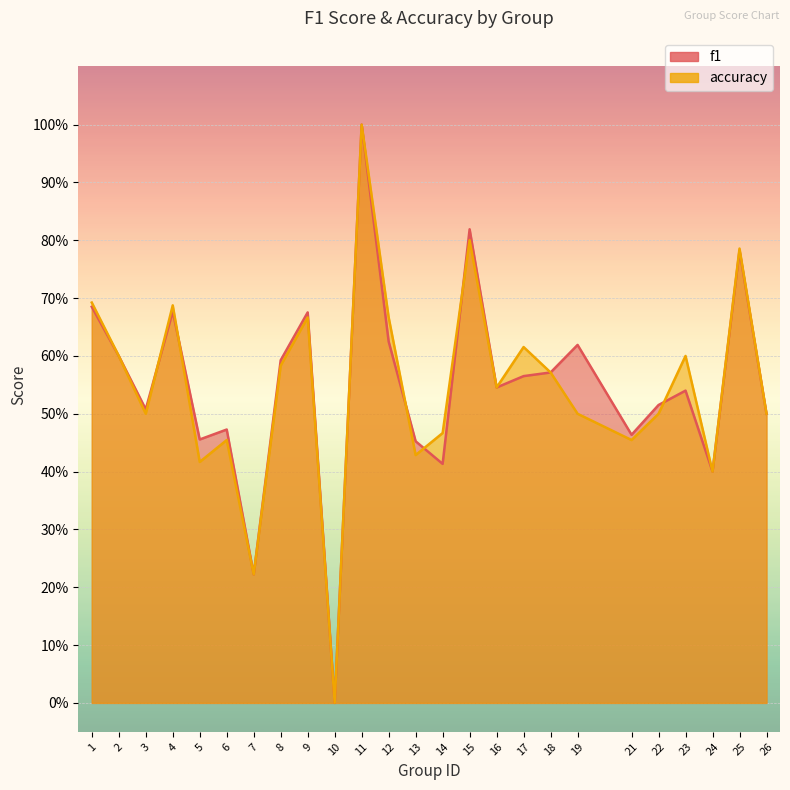

At 25, list the series in order from smallest to largest.

f1, accuracy